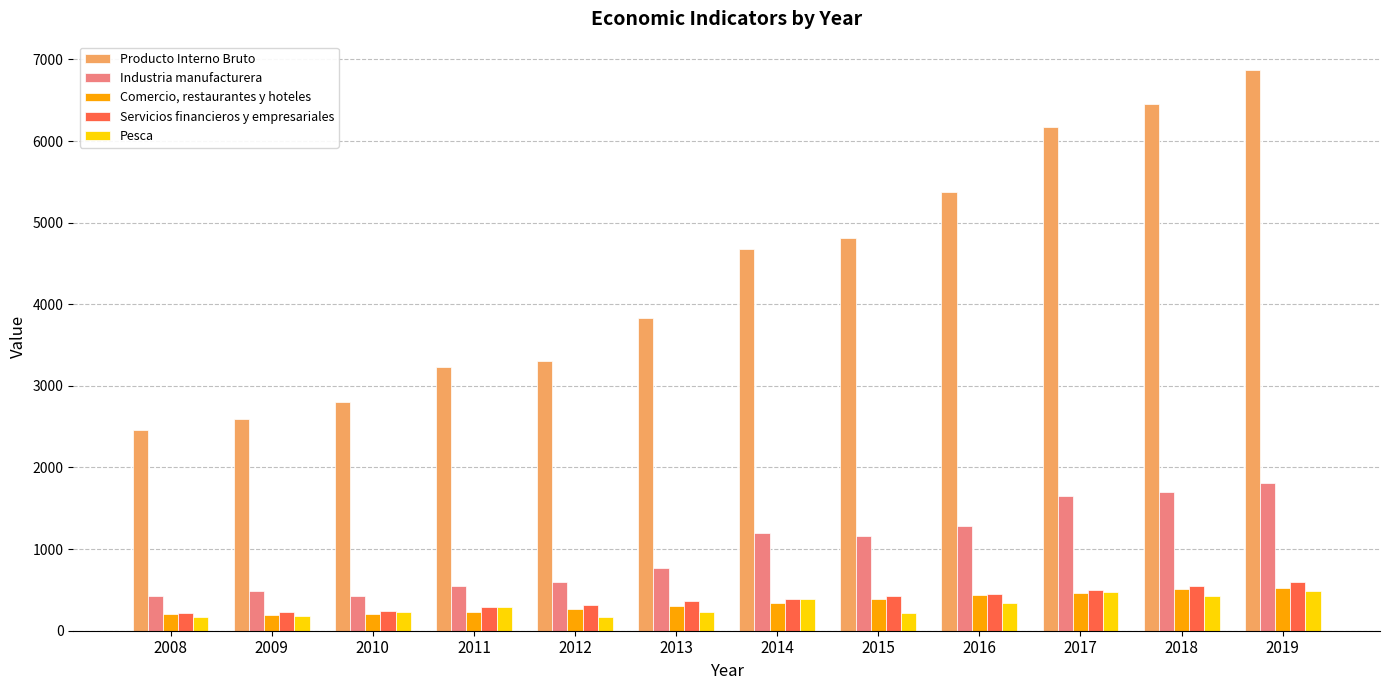

How many data points in Servicios financieros y empresariales are less than 393?

6